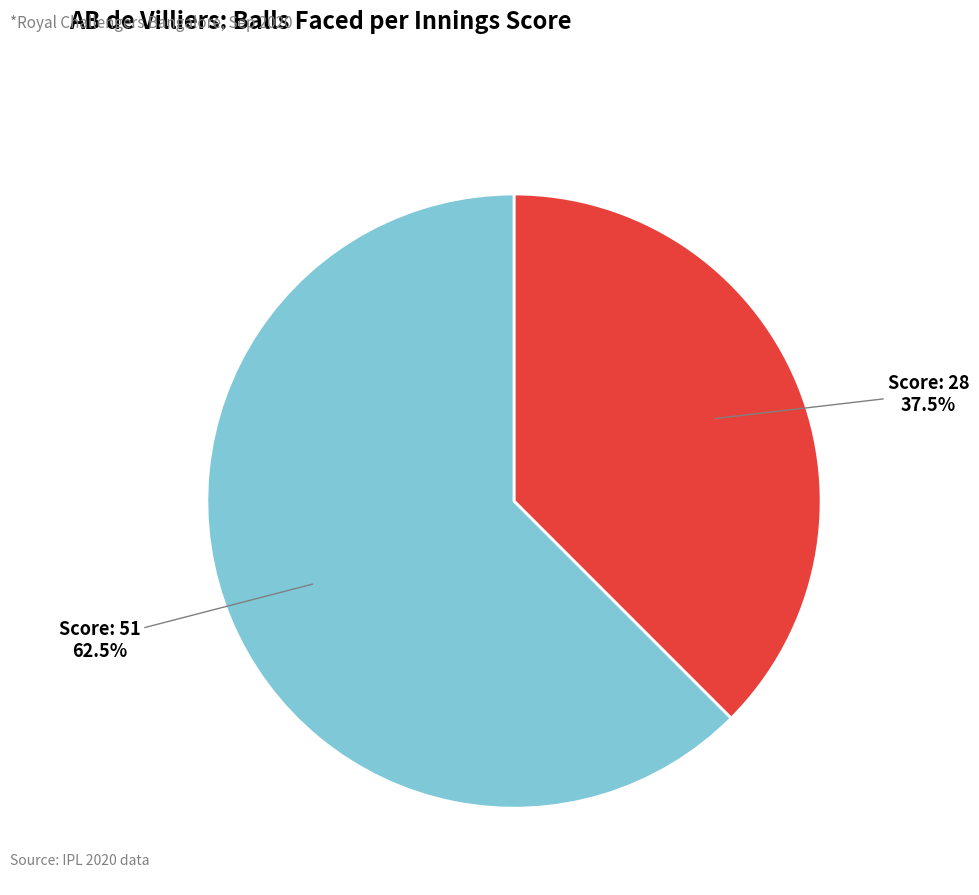

What portion of the pie excludes Score: 51?

37.5%